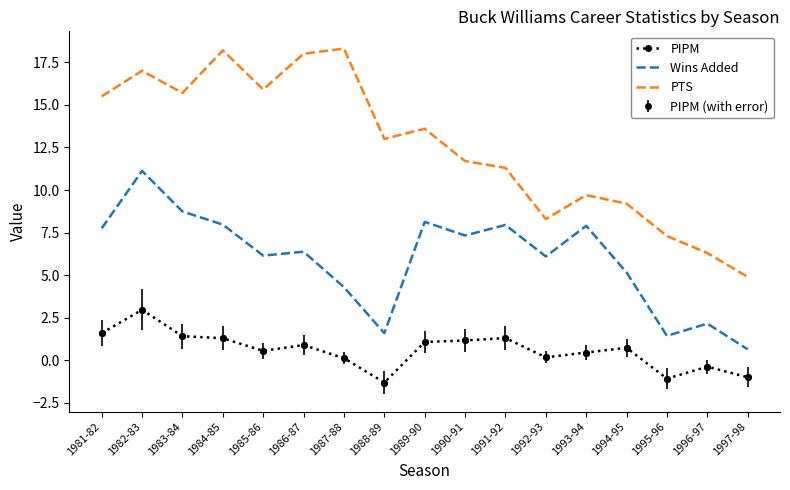

At which label is Wins Added closest to 5?

1994-95